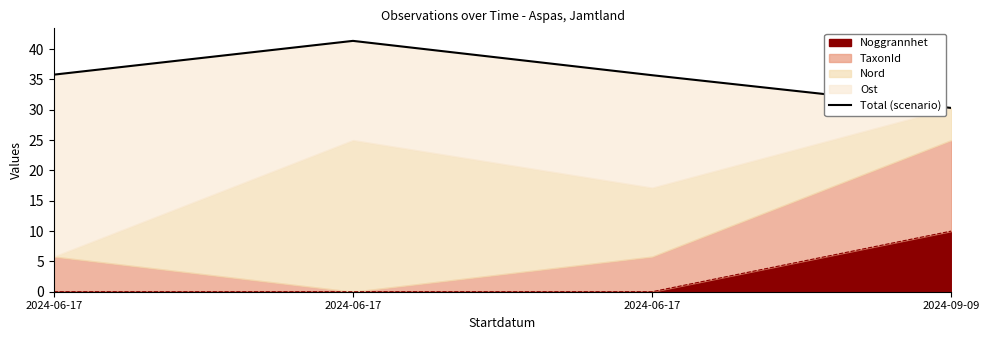

What is the difference between the maximum and minimum values?

11.1